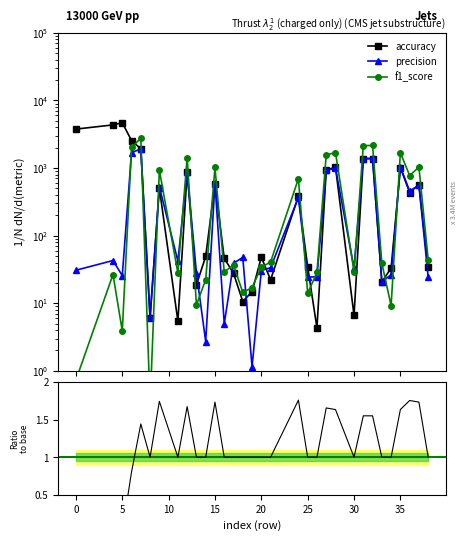

What is the difference between the second highest and minimum values in the accuracy series?

4338.6